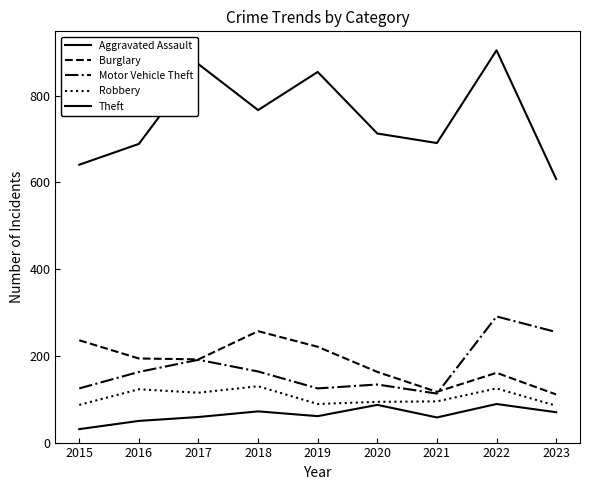

At which category does Robbery reach its first local valley?

2017